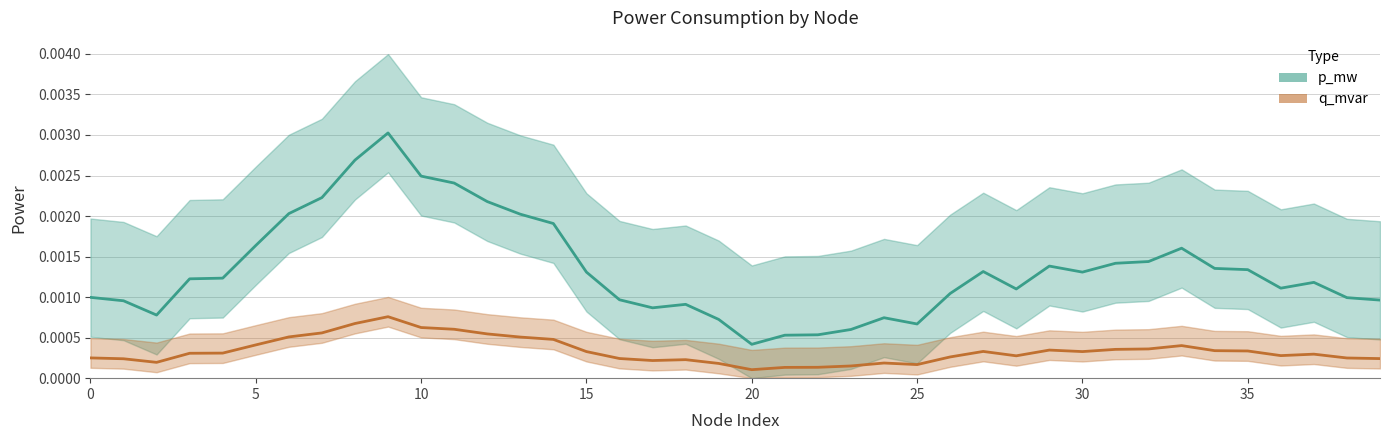

True or false: q_mvar center and p_mw center cross at least once.

False